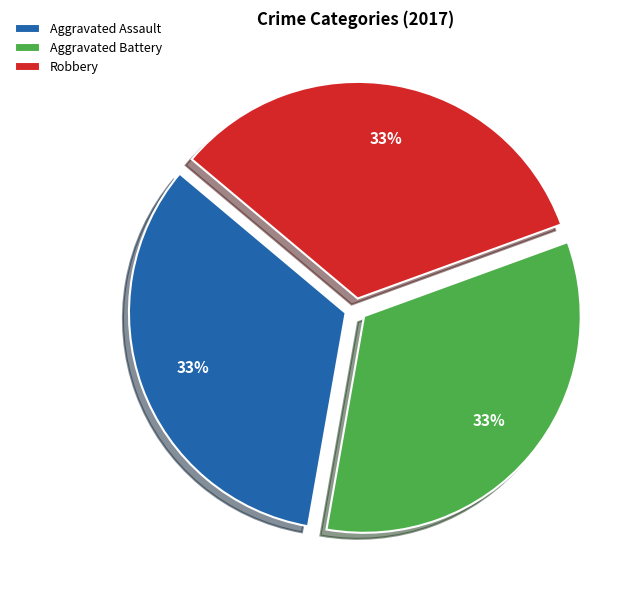

The Robbery slice represents 21% of the pie. True or false?

False